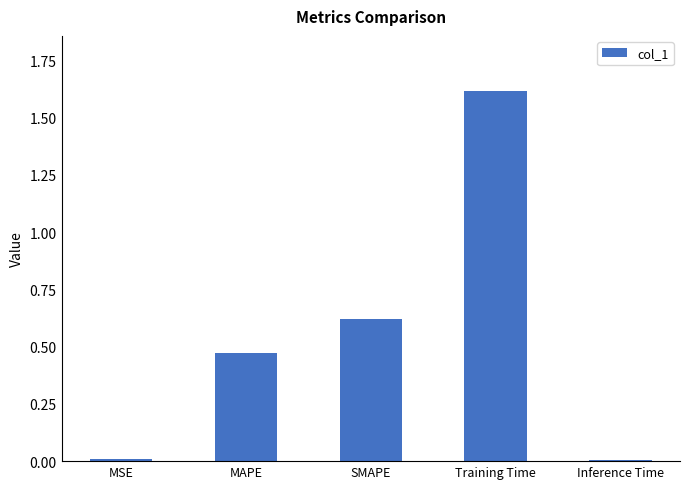

What is the change in value from SMAPE to Training Time?

+1.0